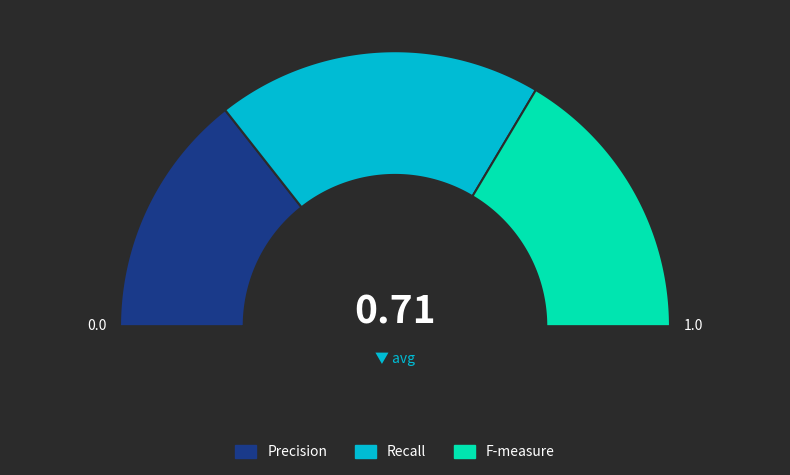

Which slice is the largest?

Recall